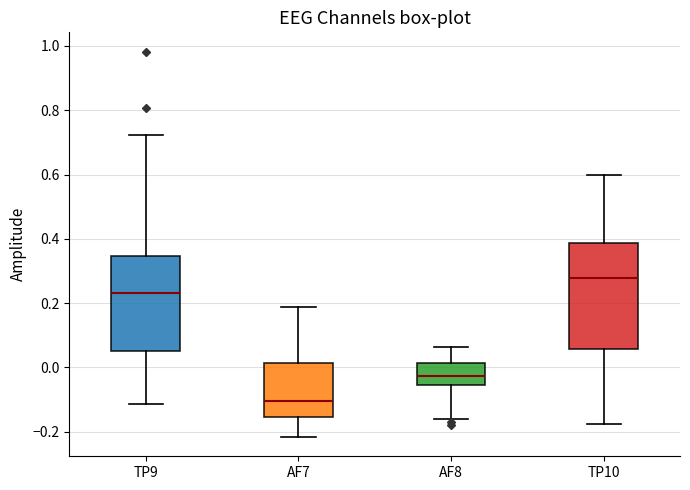

Where does the lower whisker of the box for AF8 end on the y-axis? The values are not printed on the chart, so give them approximately, as read against the axis.

-0.16